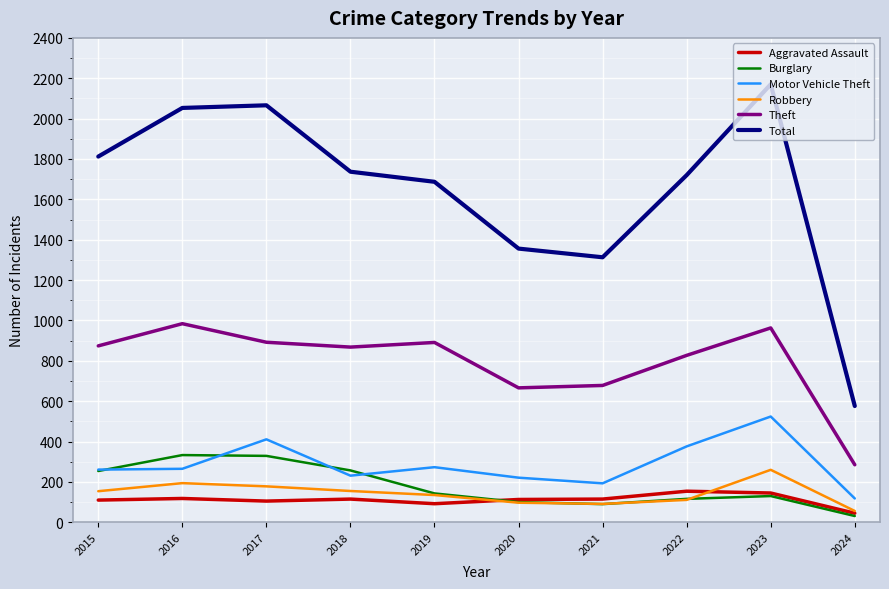

The Theft series shows 285 at 2024. True or false?

True